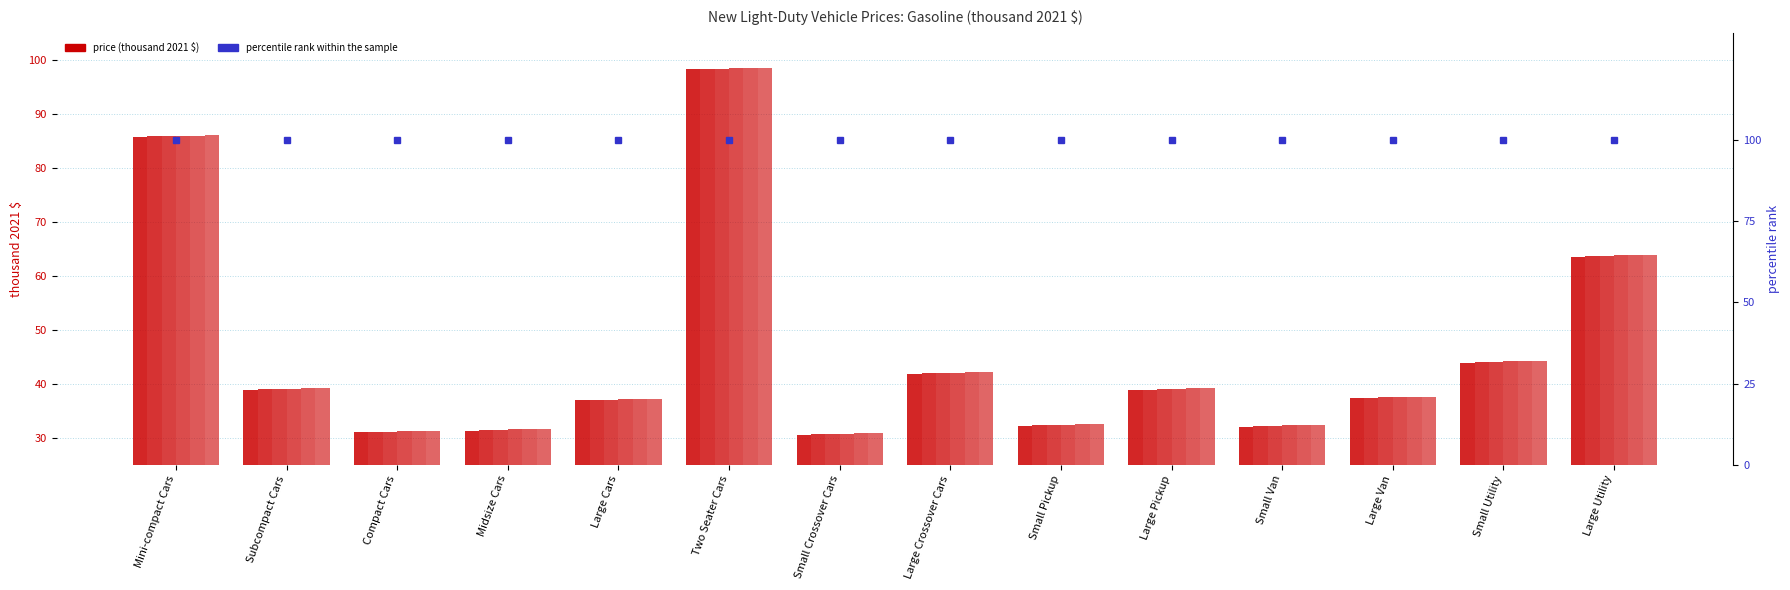

Reading left to right, transcribe all the data shown in this chart.

Gasoline 2030: Mini-compact Cars=85.8	Subcompact Cars=38.9	Compact Cars=31.0	Midsize Cars=31.3	Large Cars=36.9	Two Seater Cars=98.2	Small Crossover Cars=30.6	Large Crossover Cars=41.9	Small Pickup=32.2	Large Pickup=38.8	Small Van=32.0	Large Van=37.3	Small Utility=43.9	Large Utility=63.5
Gasoline 2031: Mini-compact Cars=85.8	Subcompact Cars=39.0	Compact Cars=31.1	Midsize Cars=31.4	Large Cars=37.0	Two Seater Cars=98.3	Small Crossover Cars=30.6	Large Crossover Cars=41.9	Small Pickup=32.3	Large Pickup=38.9	Small Van=32.1	Large Van=37.4	Small Utility=44.0	Large Utility=63.6
Gasoline 2032: Mini-compact Cars=85.9	Subcompact Cars=39.0	Compact Cars=31.1	Midsize Cars=31.5	Large Cars=37.1	Two Seater Cars=98.4	Small Crossover Cars=30.7	Large Crossover Cars=42.0	Small Pickup=32.4	Large Pickup=39.0	Small Van=32.2	Large Van=37.5	Small Utility=44.1	Large Utility=63.7
Gasoline 2033: Mini-compact Cars=86.0	Subcompact Cars=39.1	Compact Cars=31.2	Midsize Cars=31.5	Large Cars=37.1	Two Seater Cars=98.4	Small Crossover Cars=30.8	Large Crossover Cars=42.1	Small Pickup=32.5	Large Pickup=39.1	Small Van=32.3	Large Van=37.6	Small Utility=44.2	Large Utility=63.8
Gasoline 2034: Mini-compact Cars=86.0	Subcompact Cars=39.1	Compact Cars=31.3	Midsize Cars=31.6	Large Cars=37.2	Two Seater Cars=98.5	Small Crossover Cars=30.8	Large Crossover Cars=42.1	Small Pickup=32.5	Large Pickup=39.1	Small Van=32.4	Large Van=37.6	Small Utility=44.2	Large Utility=63.9
Gasoline 2035: Mini-compact Cars=86.0	Subcompact Cars=39.2	Compact Cars=31.3	Midsize Cars=31.6	Large Cars=37.2	Two Seater Cars=98.5	Small Crossover Cars=30.9	Large Crossover Cars=42.1	Small Pickup=32.5	Large Pickup=39.1	Small Van=32.4	Large Van=37.6	Small Utility=44.3	Large Utility=63.9